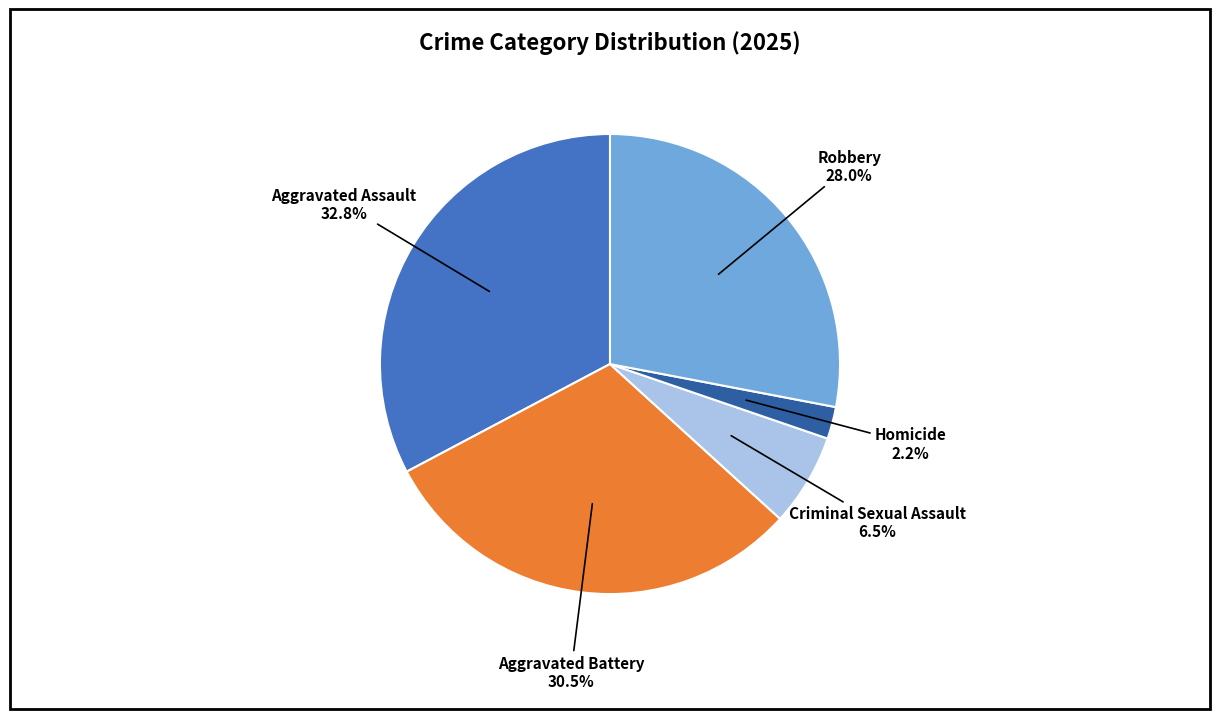

Does Aggravated Assault represent more than half of the total?

No